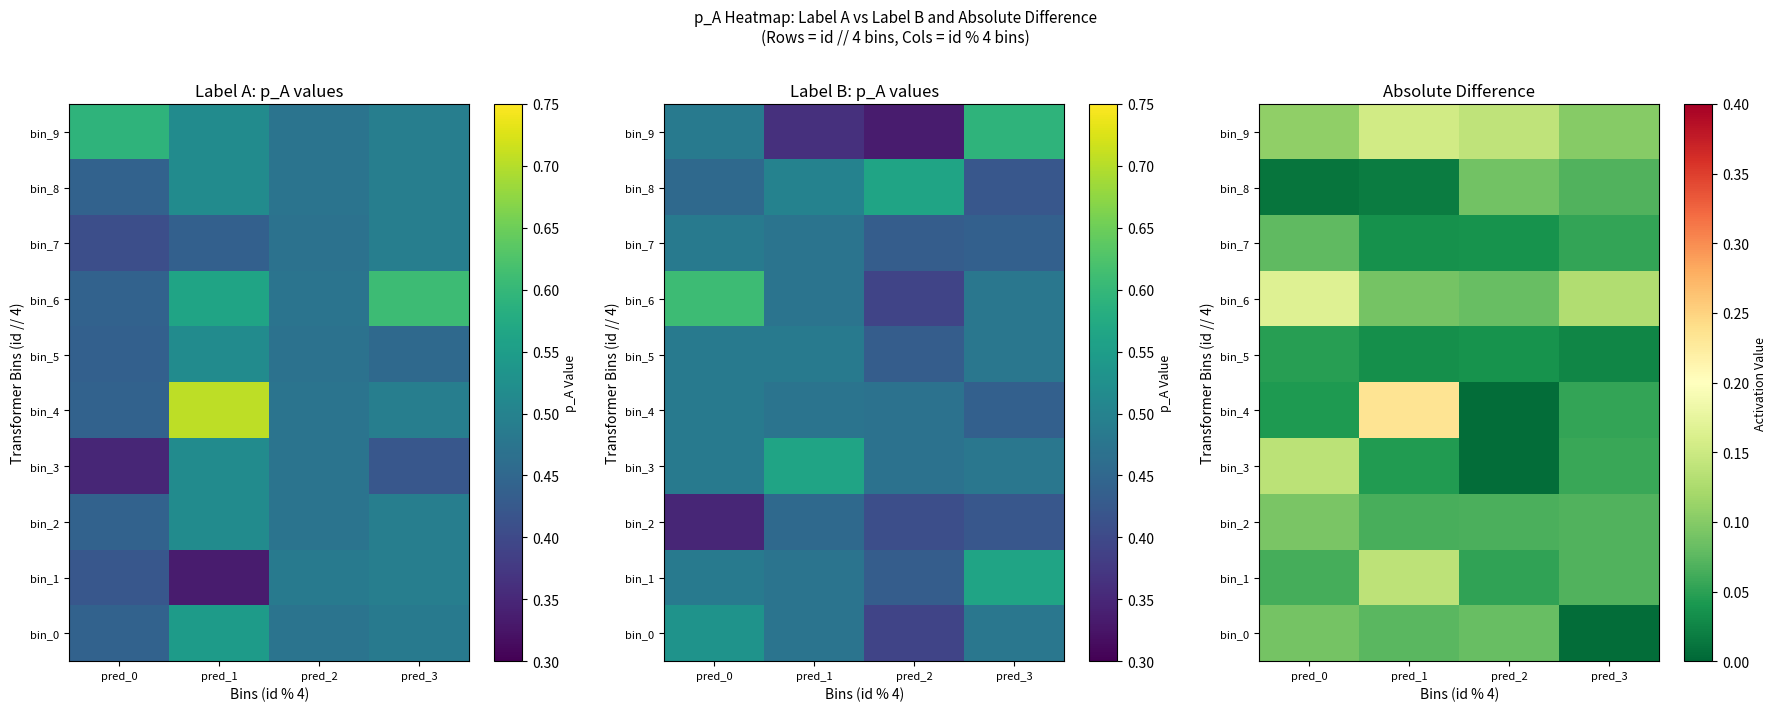

What is the lowest value of the bin_6 series?

0.1